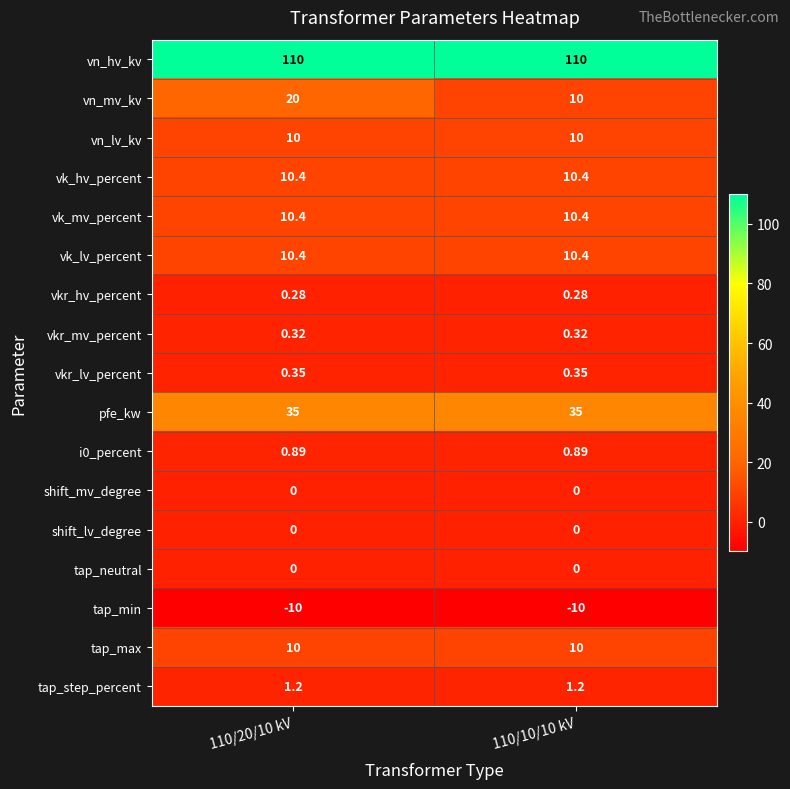

Which series has the widest spread of values?

vn_mv_kv